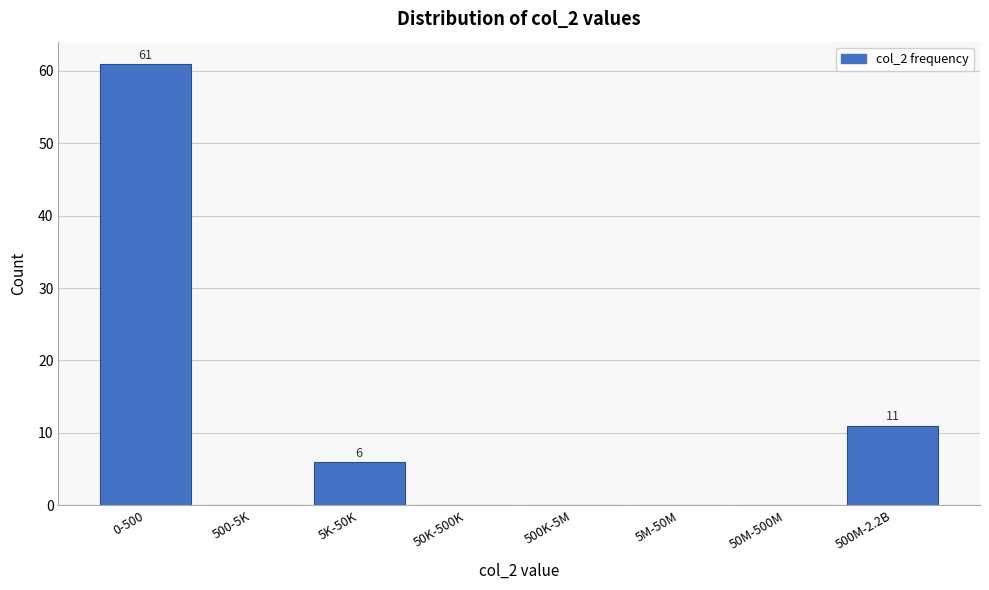

Reading left to right, list all the values displayed in this chart.

0-500=61	500-5K=0	5K-50K=6	50K-500K=0	500K-5M=0	5M-50M=0	50M-500M=0	500M-2.2B=11